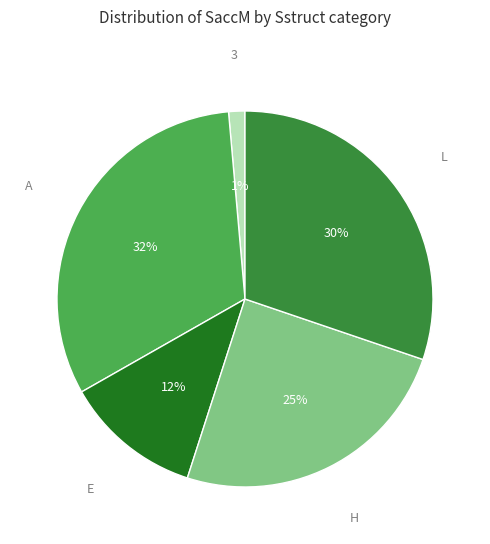

To the nearest percent, what is the average slice percentage?

20%